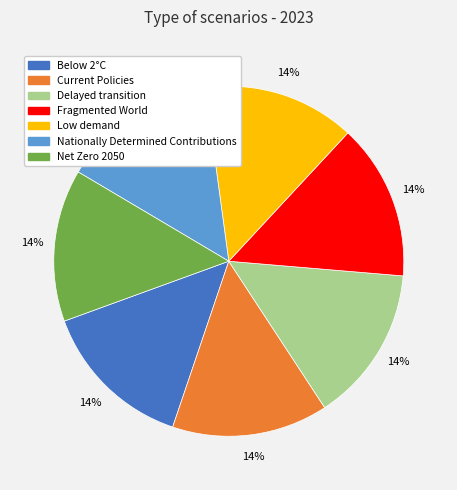

To the nearest percent, what percentage of the pie is Low demand?

14%